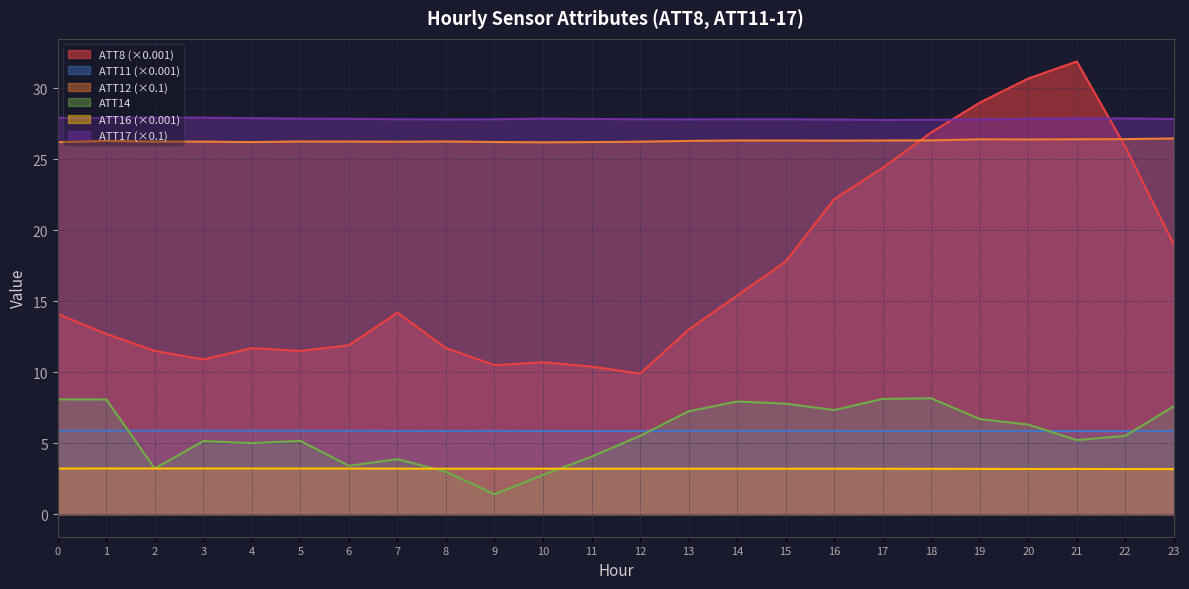

True or false: ATT17 and ATT16 intersect in this chart.

False